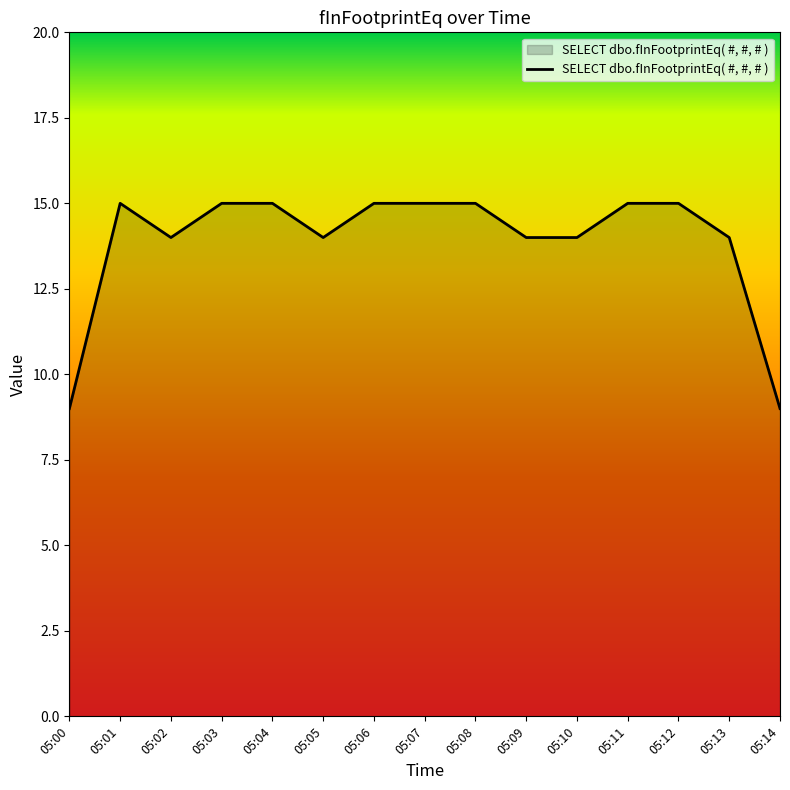

The value at 05:01 is 15. True or false?

True